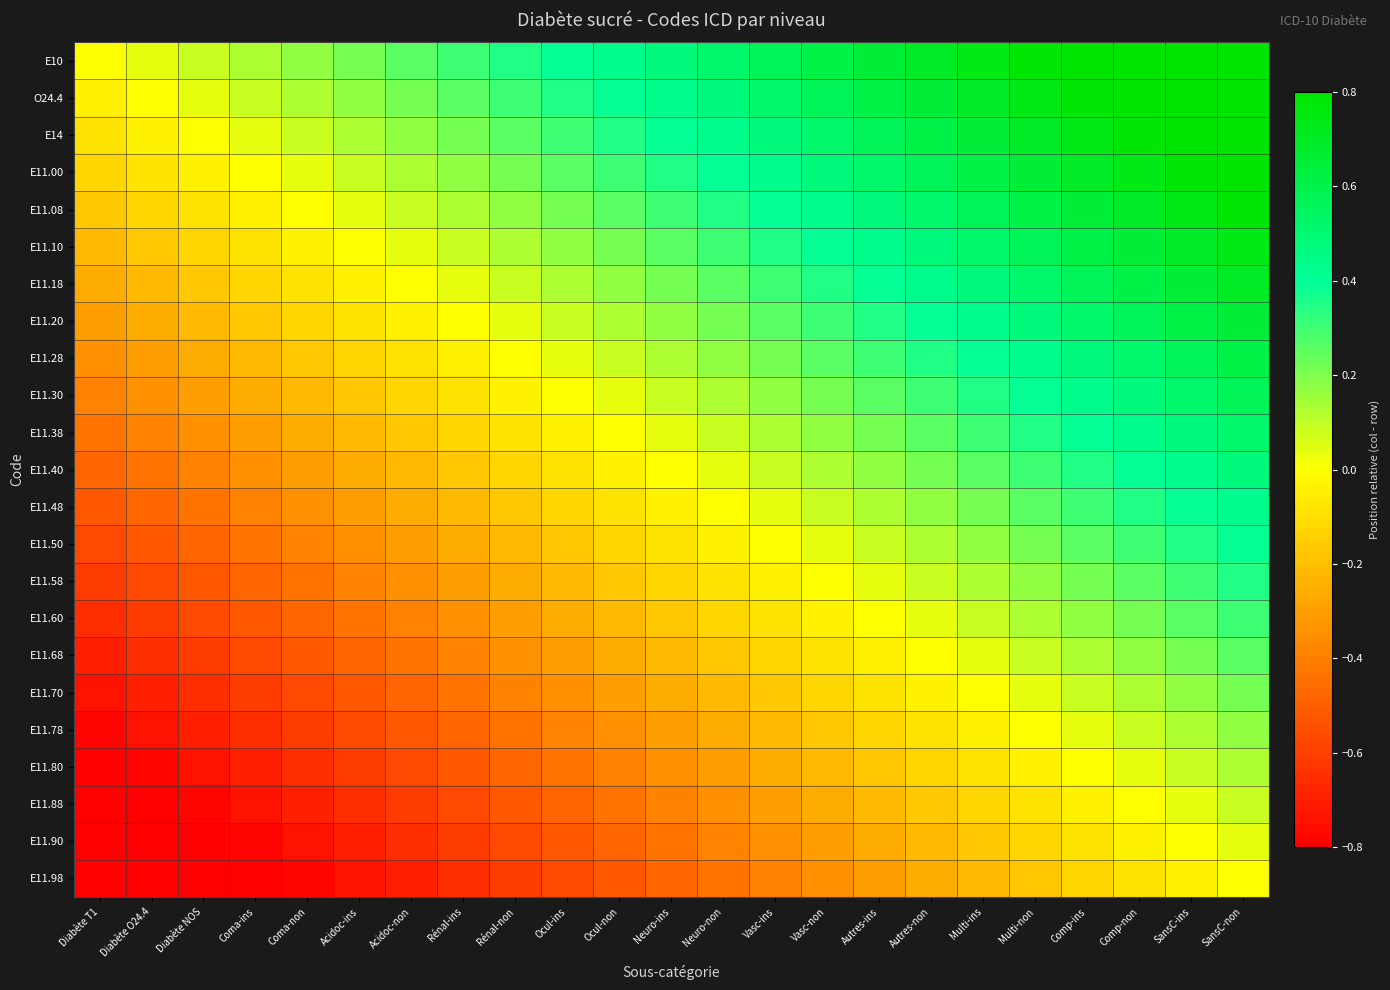

Count the number of categories in the chart.

23